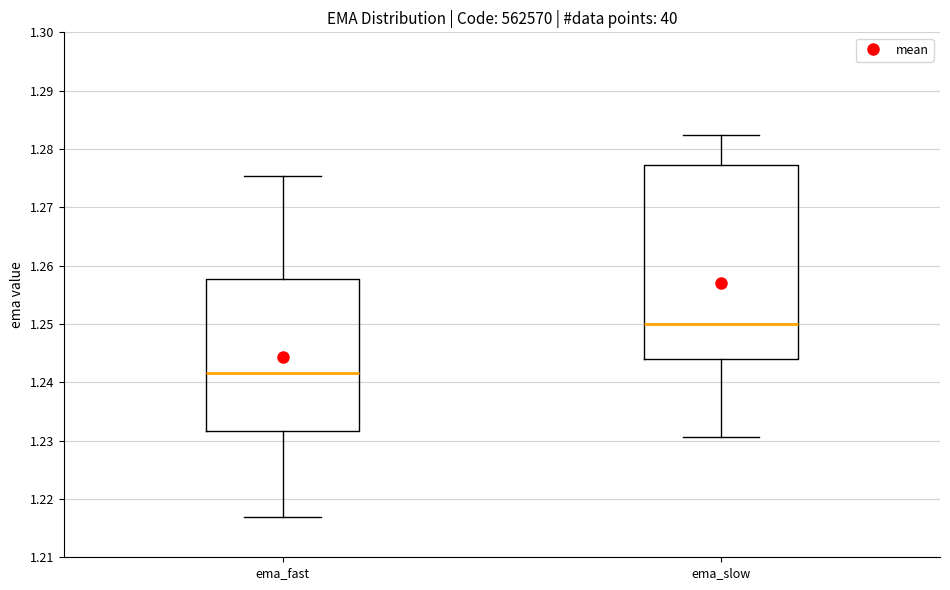

Where is the upper edge of the box for ema_slow on the y-axis? The values are not printed on the chart, so give them approximately, as read against the axis.

1.277